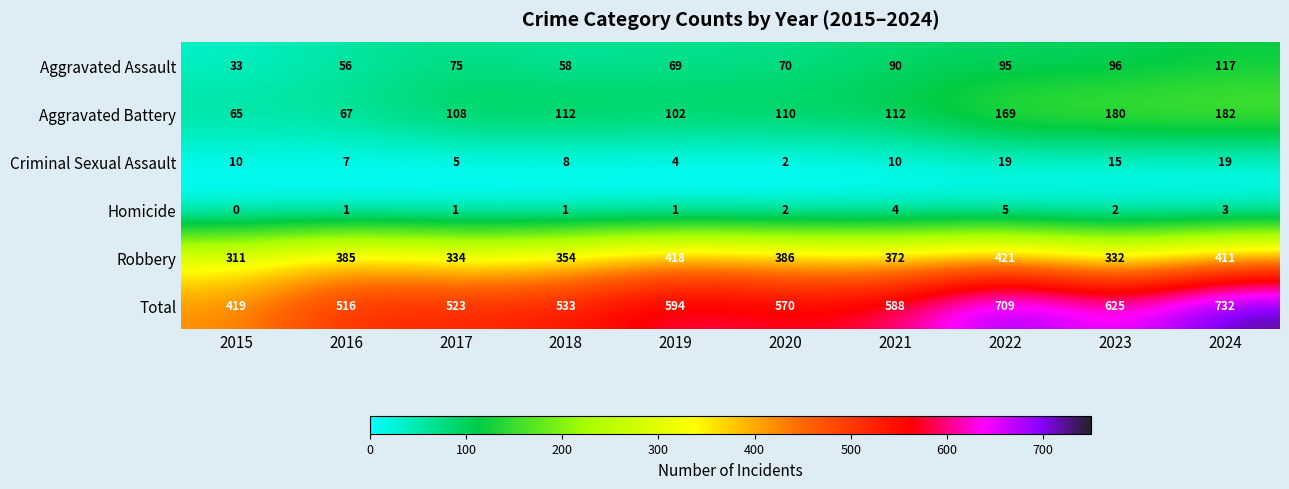

True or false: Aggravated Battery has a value of 182 at 2024.

True